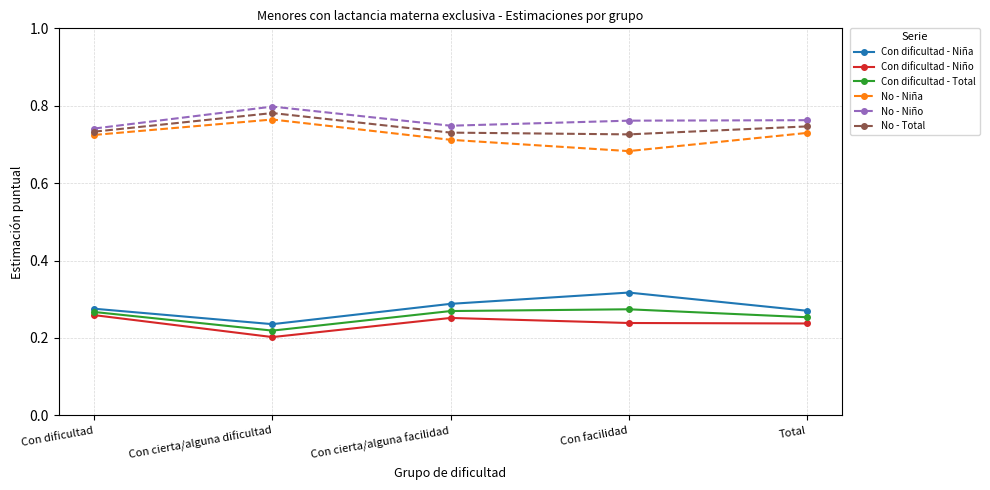

How many No - Niño values are between 0 and 1?

5